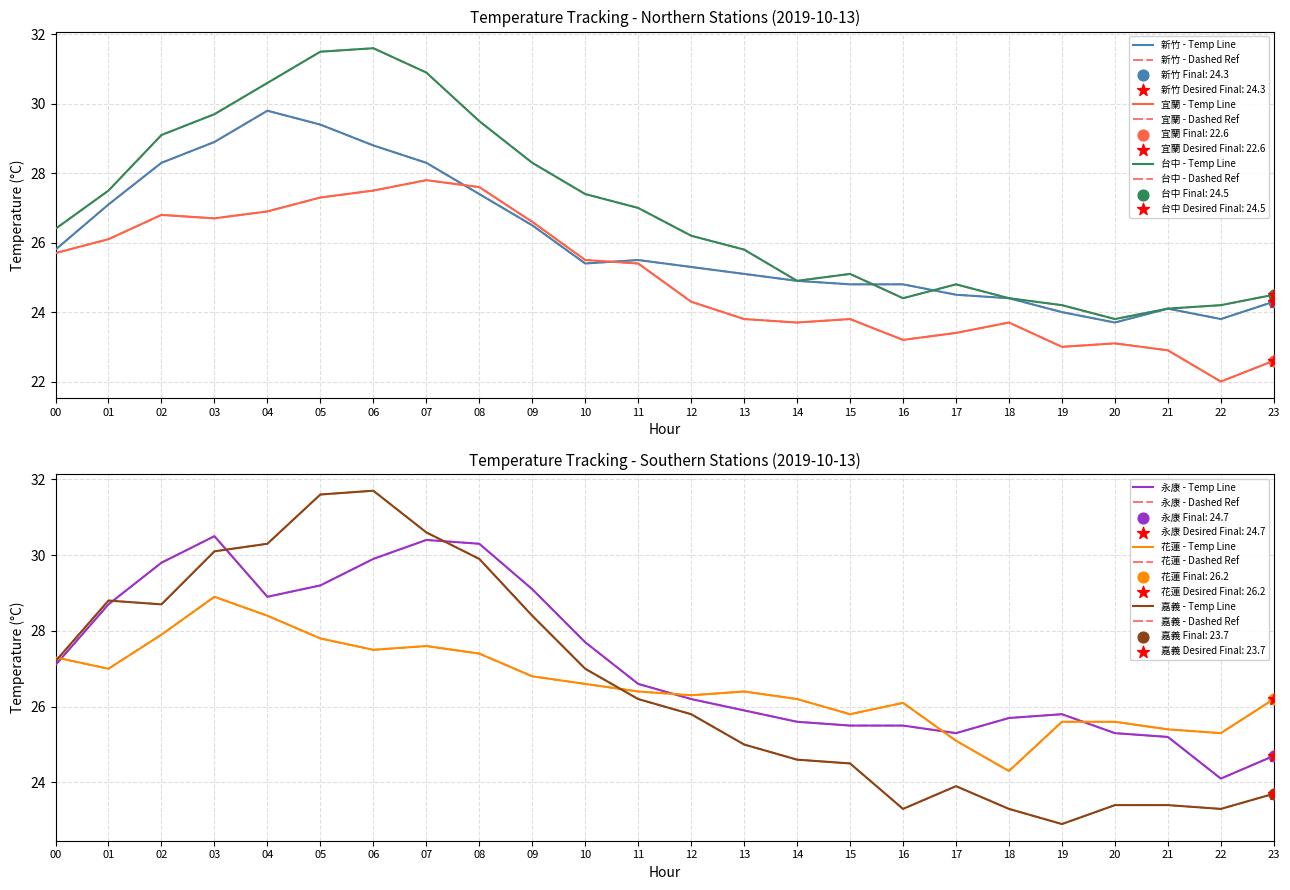

Is the value of 新竹 at 14 greater than the value of 宜蘭 at 20?

Yes